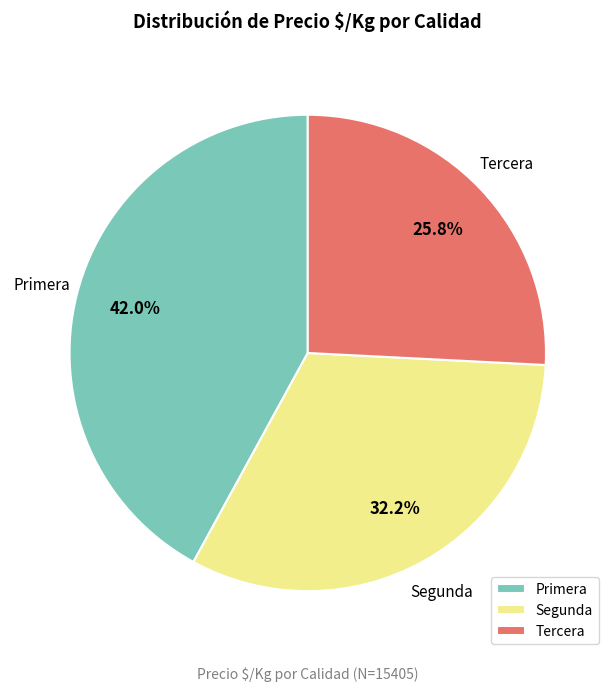

Does any single category account for the majority?

No